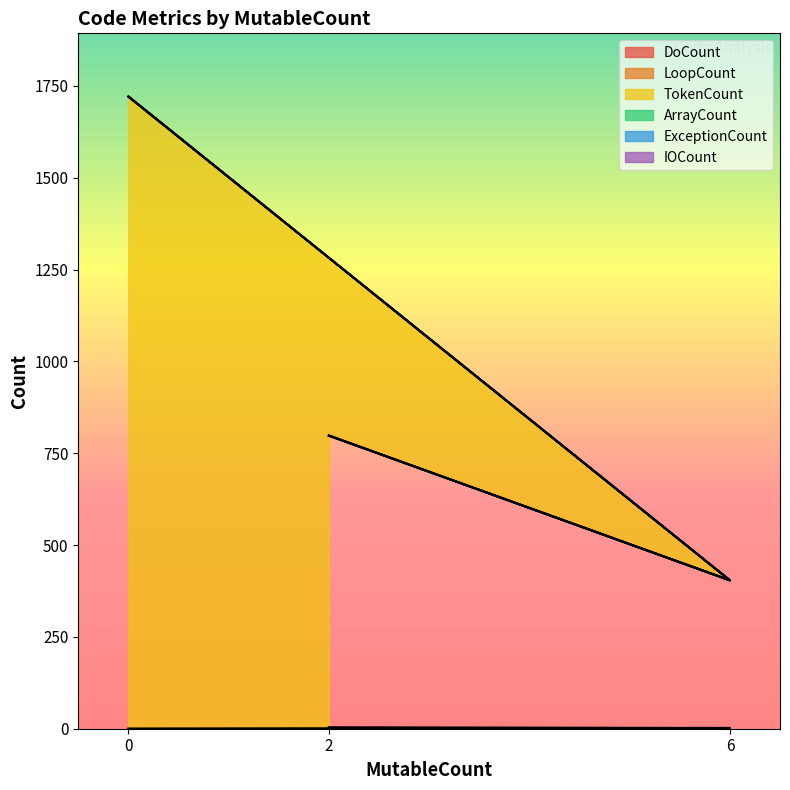

Between 2 and 6, which is larger?

2